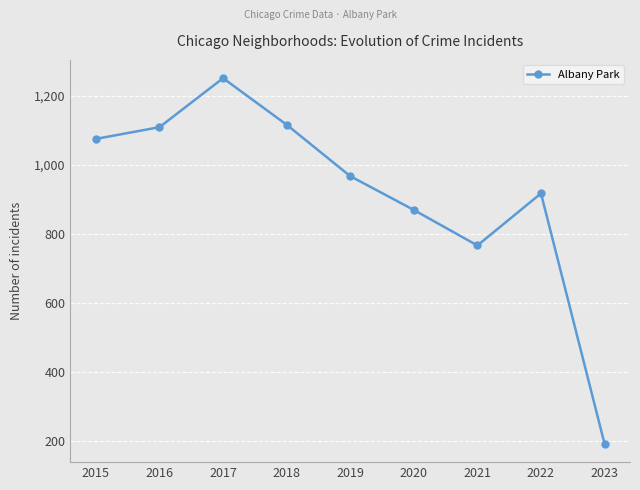

Is it true that the value at 2019 is 968?

True